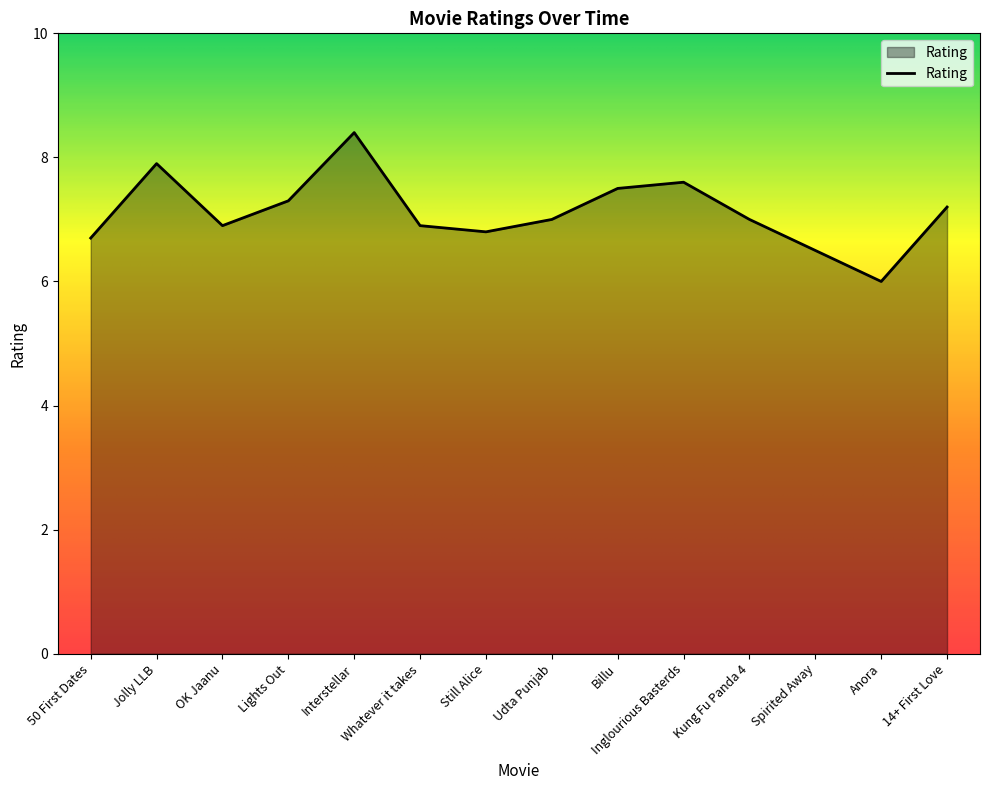

What position from the right is 14+ First Love?

1